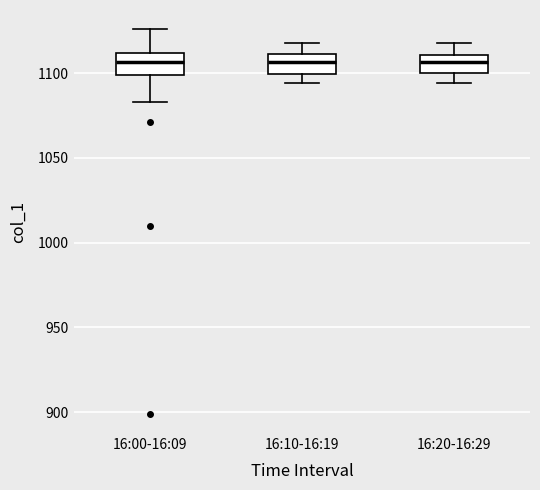

Reading left to right, read every box against the y-axis: the position of its median line, the range the box covers, and the ends of its whiskers. The values are not printed on the chart, so give them approximately, as read against the axis.

16:00-16:09: median 1105, box 1100 to 1110, whiskers 1085 to 1125
16:10-16:19: median 1105, box 1100 to 1110, whiskers 1095 to 1120
16:20-16:29: median 1105, box 1100 to 1110, whiskers 1095 to 1120